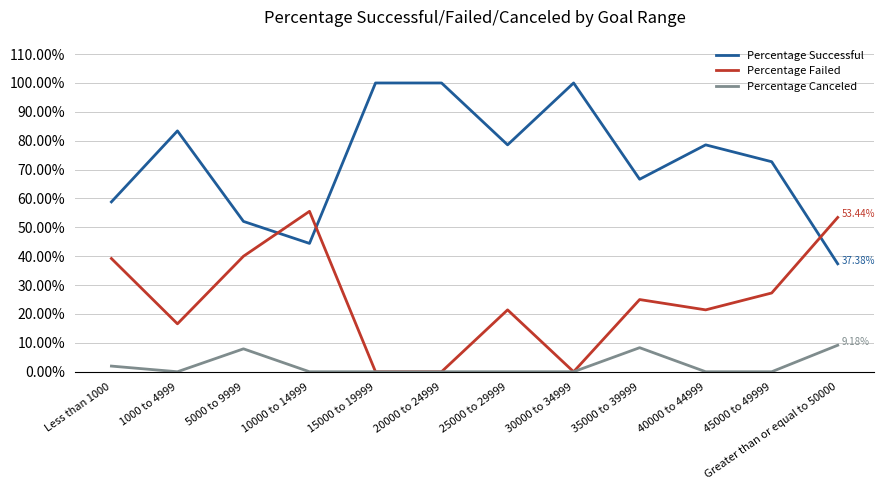

The Percentage Failed series shows 0.4 at 5000 to 9999. True or false?

True